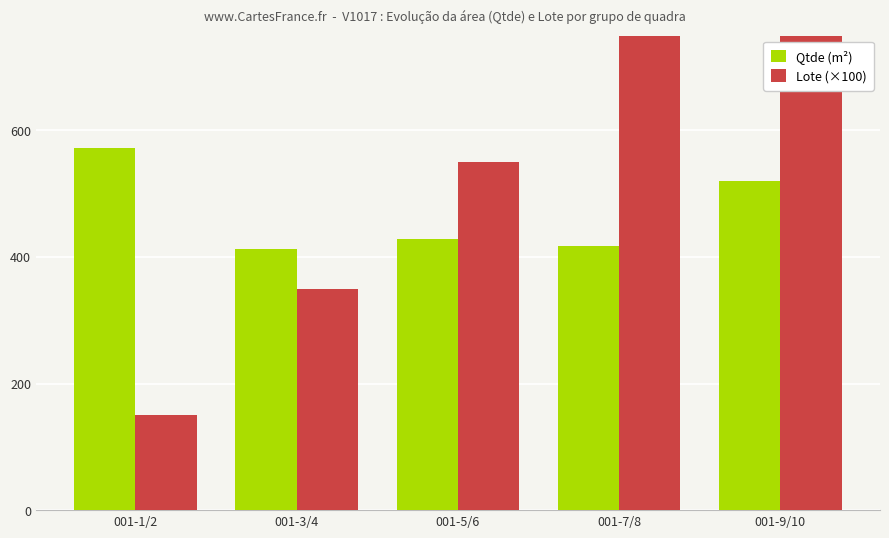

What is the difference between the highest and lowest values at 001-7/8?

332.3